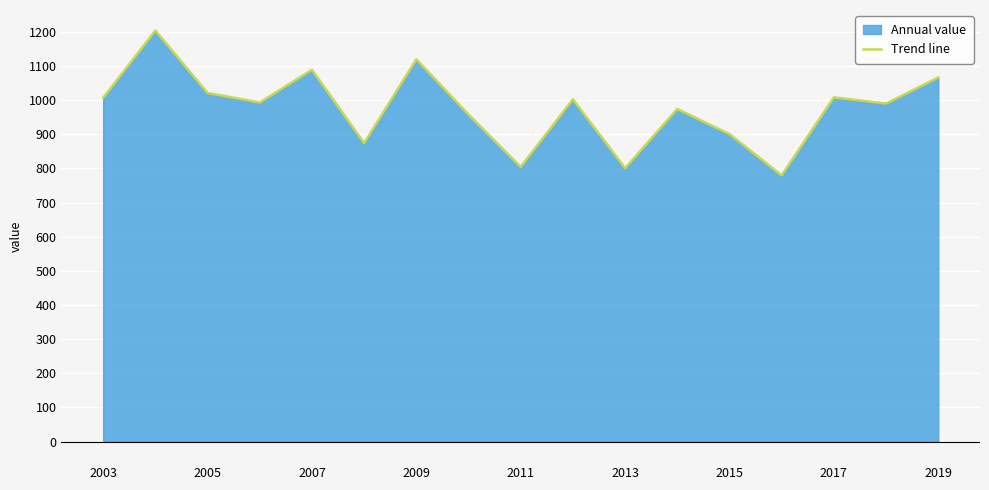

What value does the data have at 2019?

1066.0